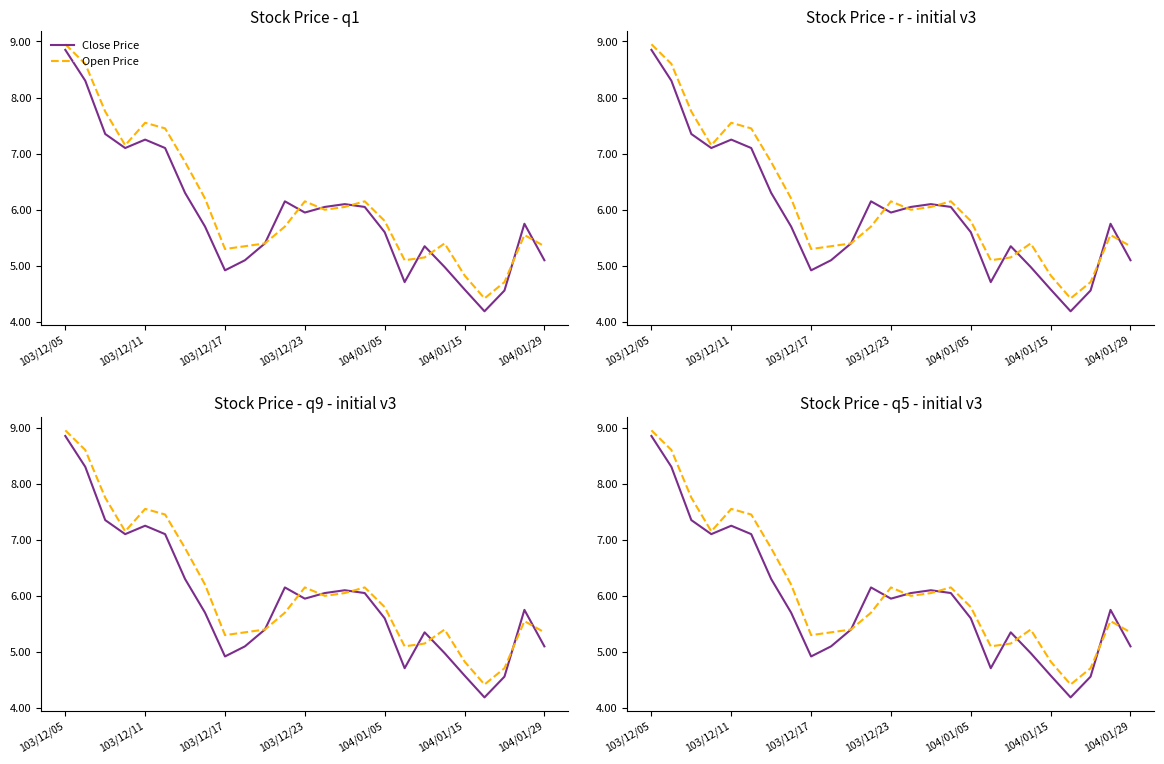

Reading left to right, extract all data points from this chart.

Close Price: 8.8	8.3	7.3	7.1	7.2	7.1	6.3	5.7	4.9	5.1	5.4	6.2	6.0	6.0	6.1	6.0	5.6	4.7	5.3	5.0	4.6	4.2	4.6	5.8	5.1
Open Price: 8.9	8.6	7.8	7.2	7.5	7.5	6.8	6.2	5.3	5.3	5.4	5.7	6.2	6.0	6.0	6.2	5.8	5.1	5.2	5.4	4.8	4.4	4.7	5.5	5.3